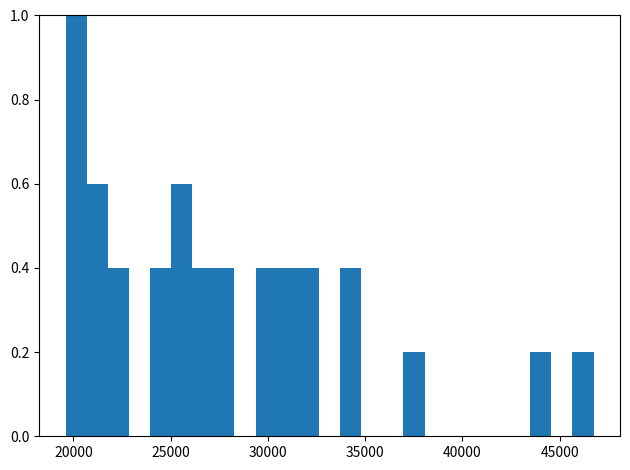

Read against the x-axis, roughly where is the centre of the tallest bar?

20000